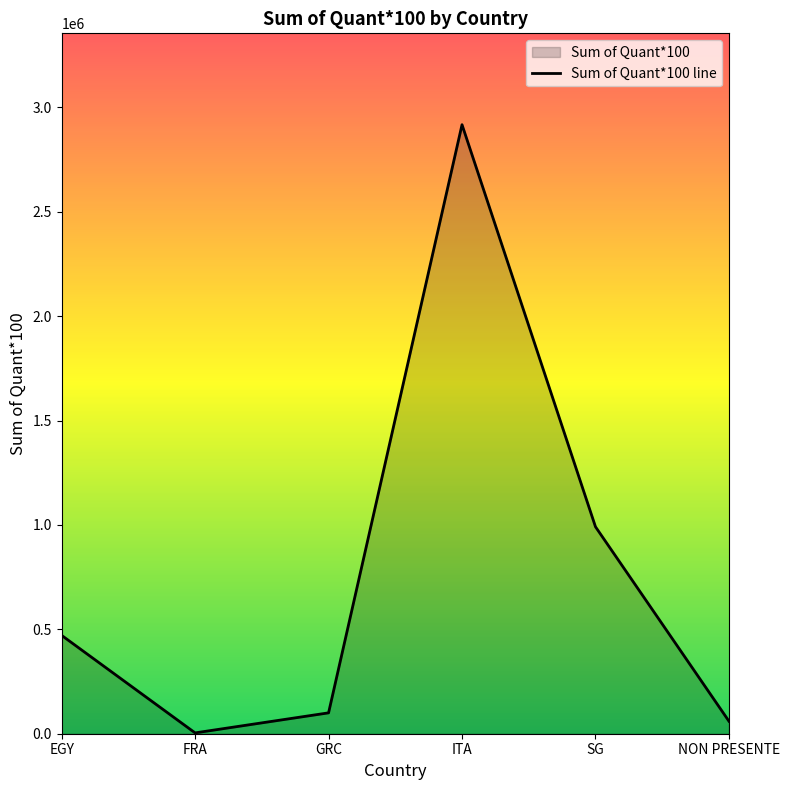

Rank the categories by value from lowest to highest.

FRA, NON PRESENTE, GRC, EGY, SG, ITA